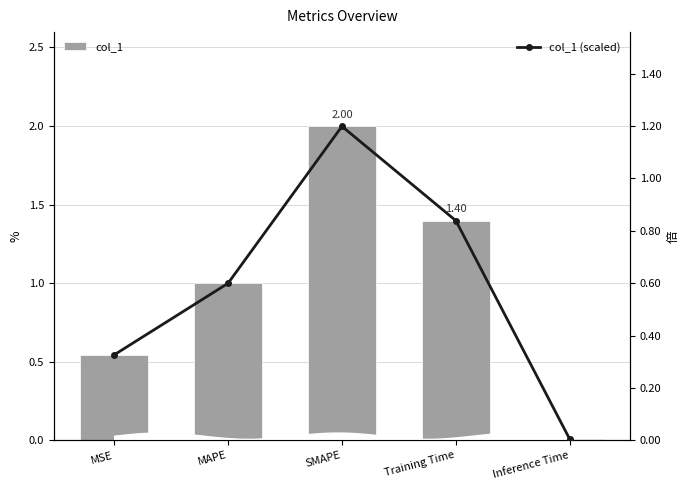

Where is col_1 (scaled) nearest to the value 0?

Inference Time